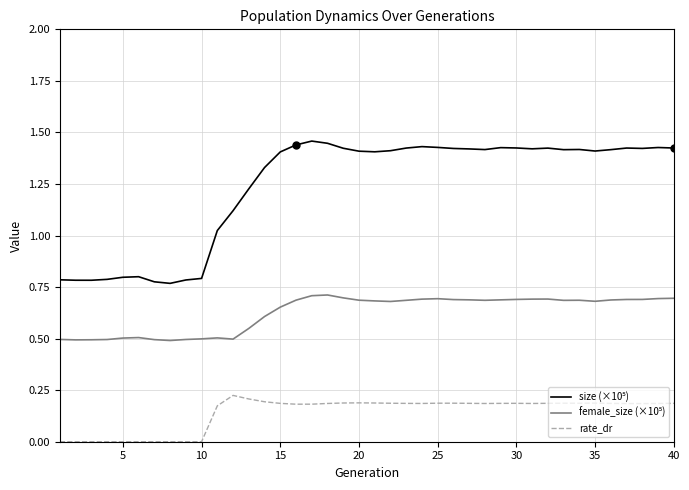

What is the lowest value of the size (×10⁵) series?

0.8